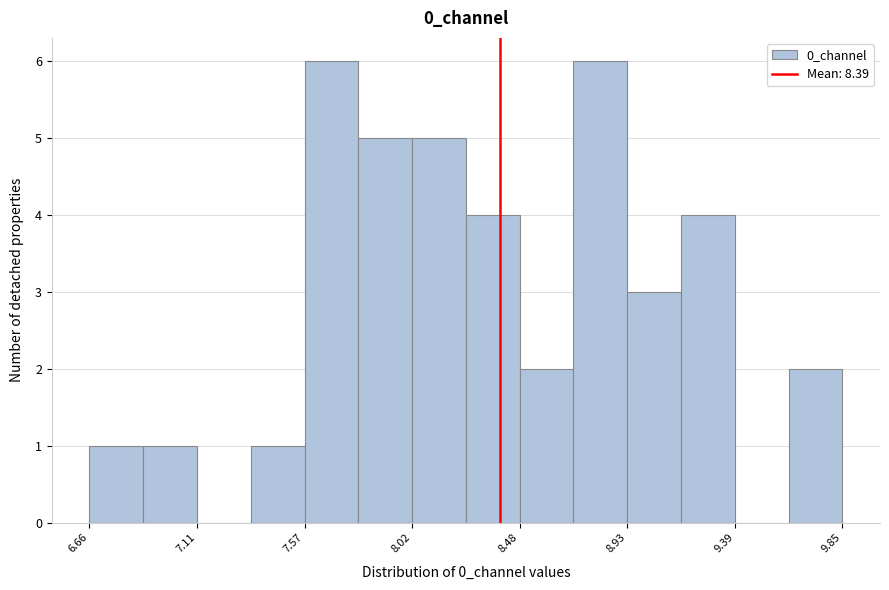

How tall is the bar that spans 8.50 to 8.70 on the x-axis? Neither the bar edges nor the heights are printed on the chart, so give them approximately, as read against the axes.

2